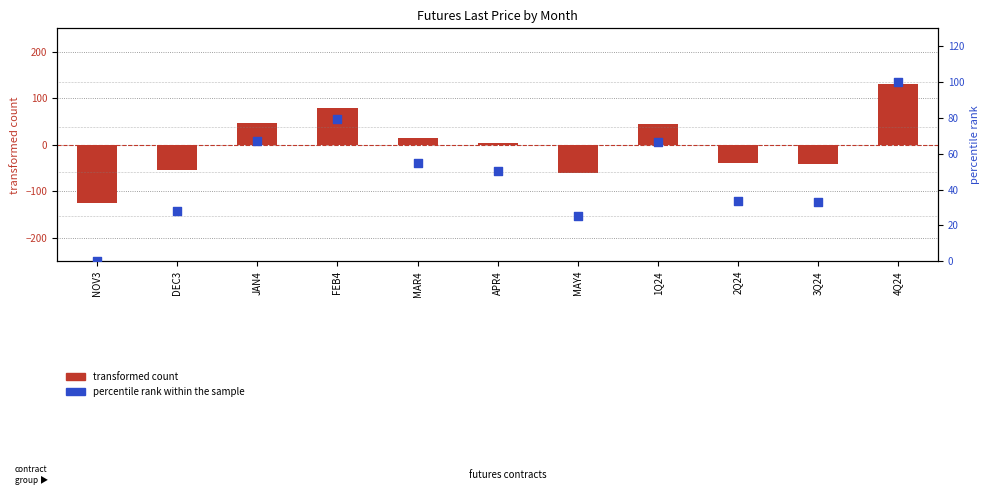

Which series reaches the minimum Y coordinate?

transformed count